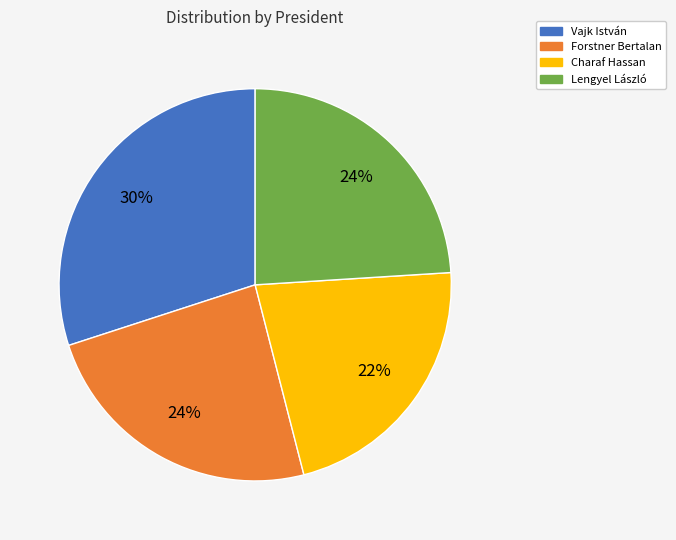

Does Forstner Bertalan represent more than half of the total?

No